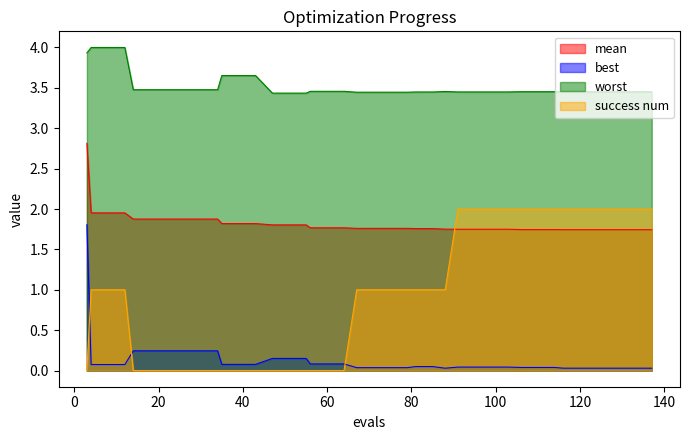

Which series has the widest spread of values?

success num